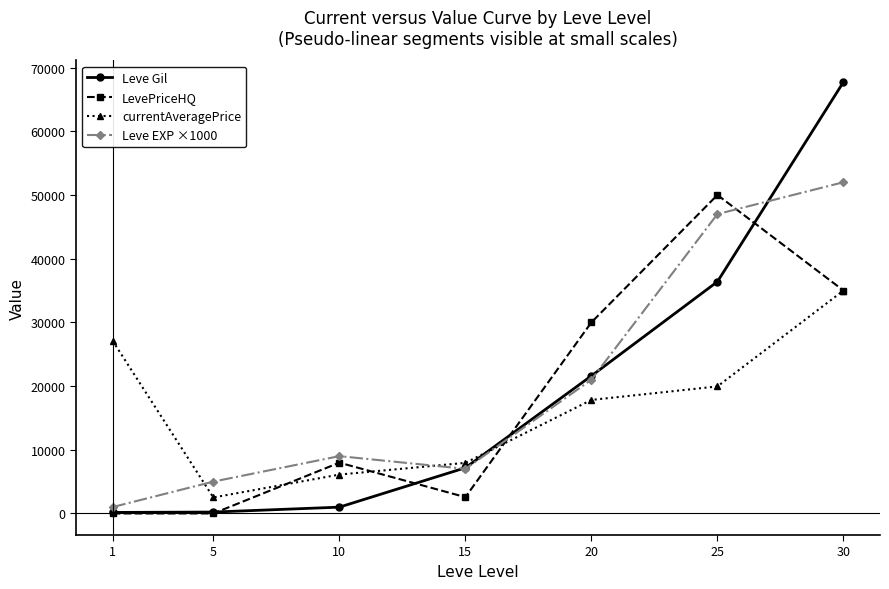

How many values in the Leve Gil series are below 7170?

3